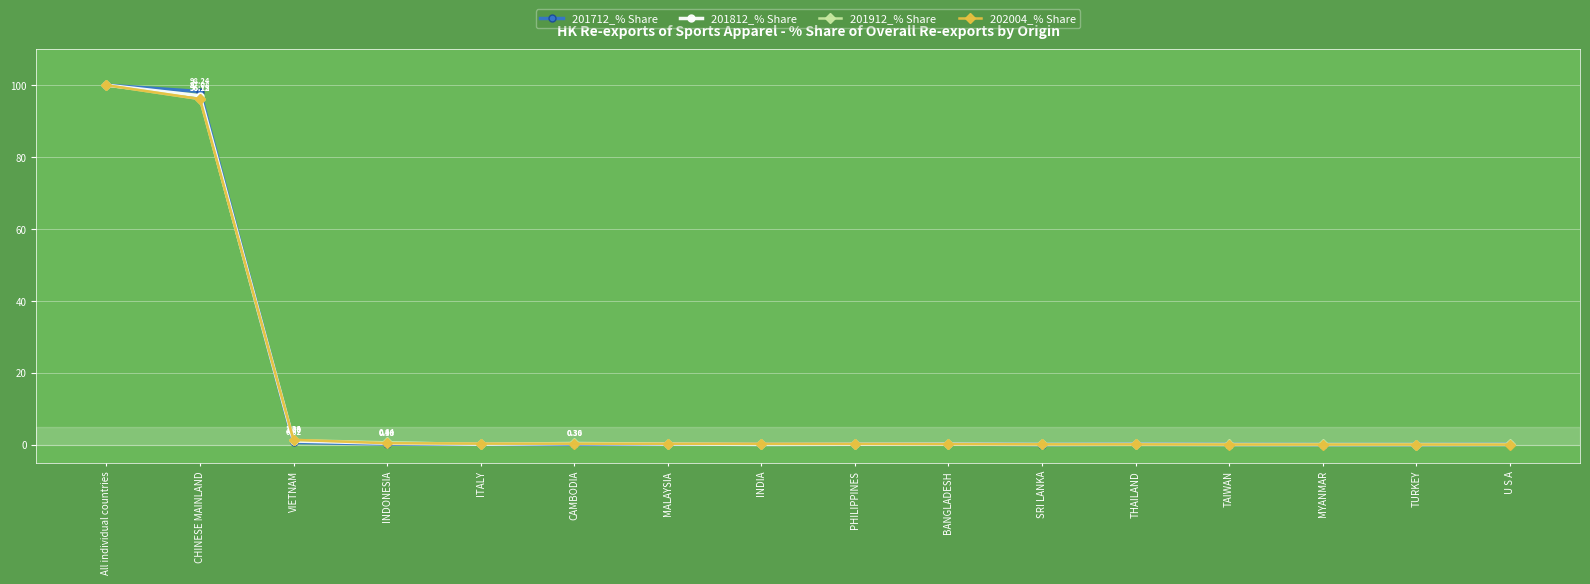

What is the label of the 10th point from the left?

BANGLADESH